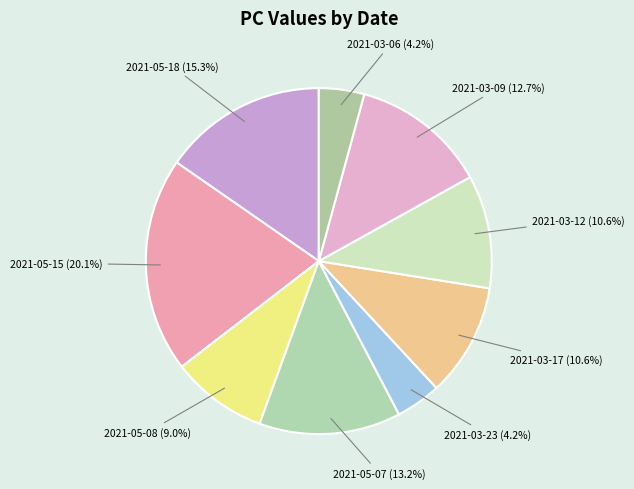

Is there any slice that represents more than half of the pie?

No